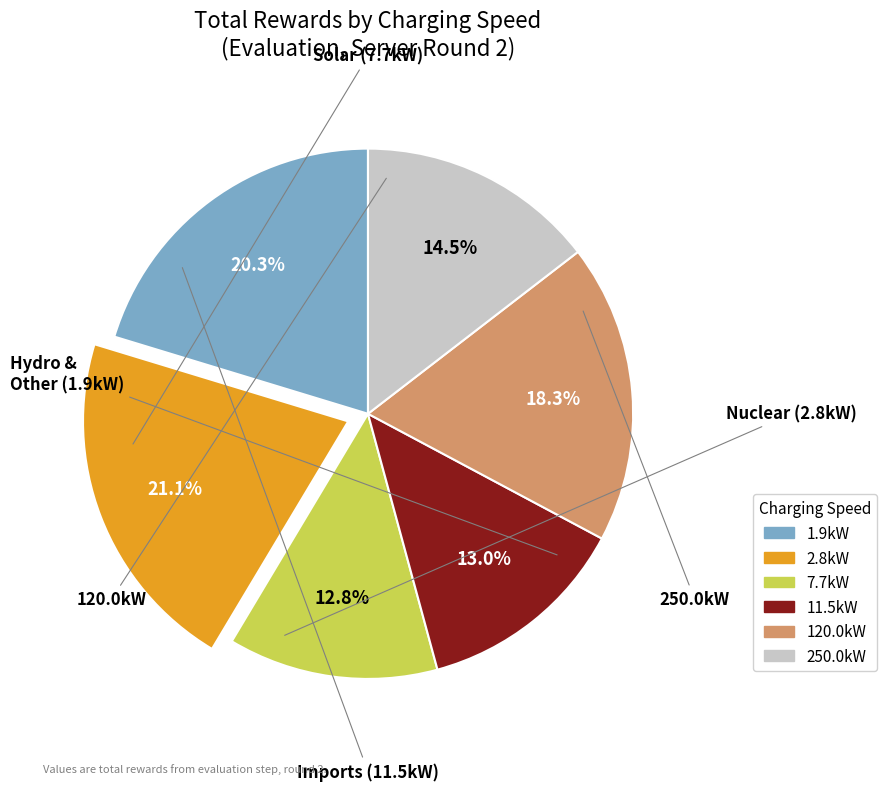

What portion of the pie excludes 250.0kW?

85.5%